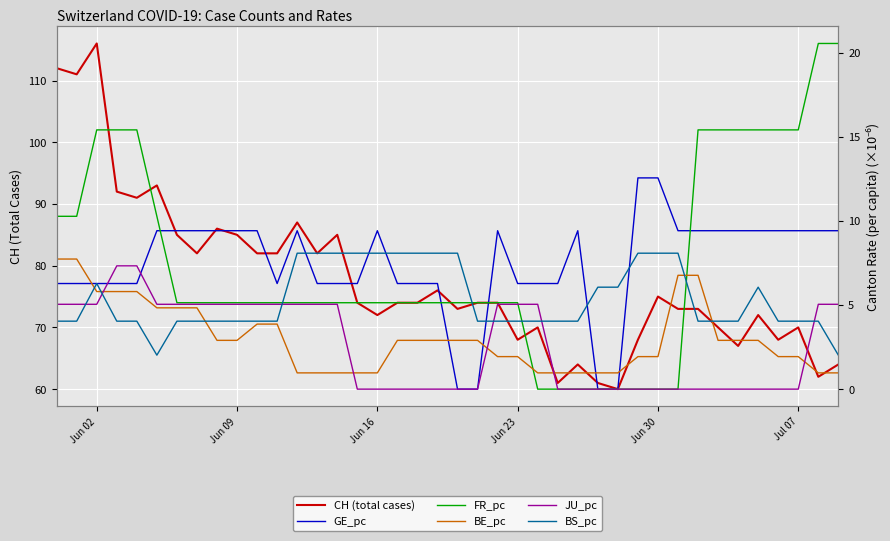

What is the label of the 4th point from the left?

Jun 23